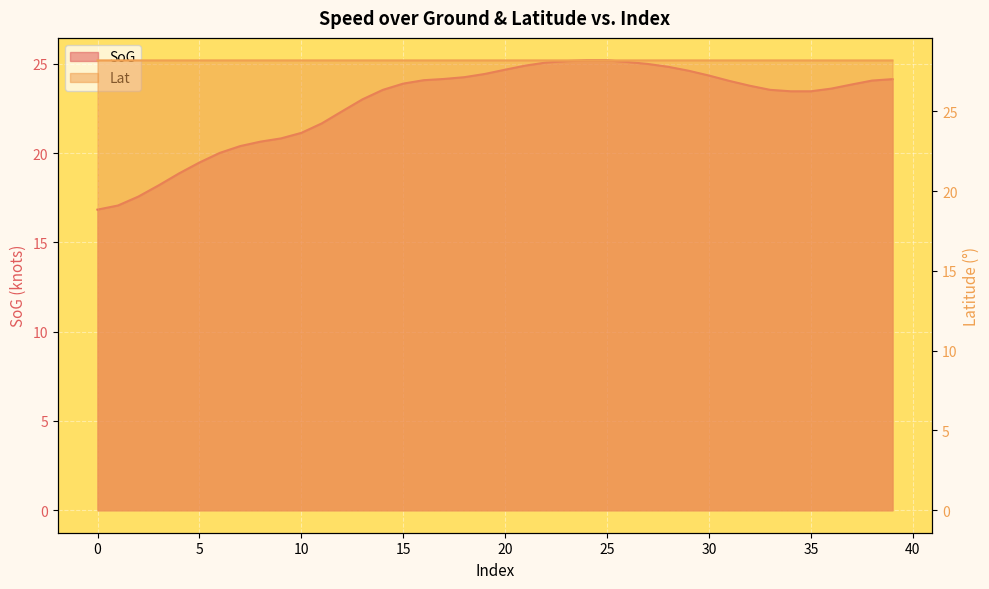

Reading left to right, what are all the values shown in this chart?

SoG: 16.8	17.1	17.6	18.2	18.9	19.5	20.0	20.4	20.6	20.8	21.1	21.7	22.4	23.0	23.6	23.9	24.1	24.2	24.3	24.4	24.7	24.9	25.1	25.2	25.2	25.2	25.1	25.0	24.8	24.6	24.4	24.1	23.8	23.6	23.5	23.5	23.6	23.9	24.1	24.1
Lat: 28.2	28.2	28.2	28.2	28.2	28.2	28.2	28.2	28.2	28.2	28.2	28.2	28.2	28.2	28.2	28.2	28.2	28.2	28.2	28.2	28.2	28.2	28.2	28.2	28.2	28.2	28.2	28.2	28.2	28.2	28.2	28.2	28.2	28.2	28.2	28.2	28.2	28.2	28.2	28.2